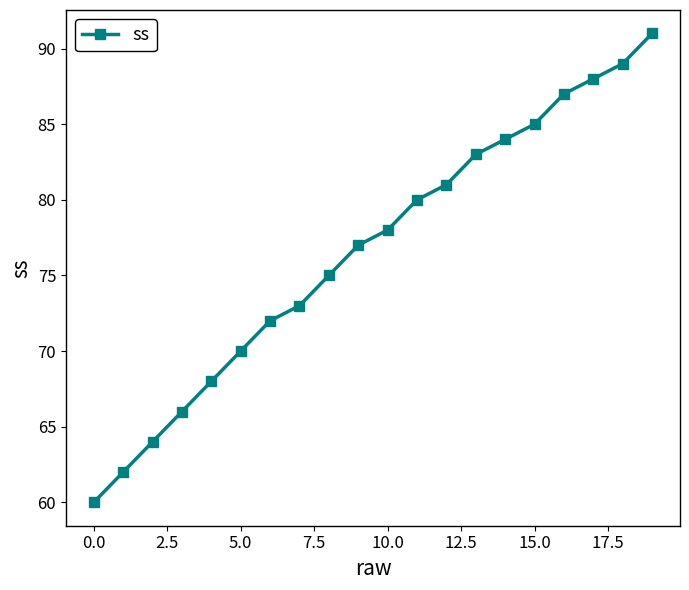

How many categories are shown in the chart?

20